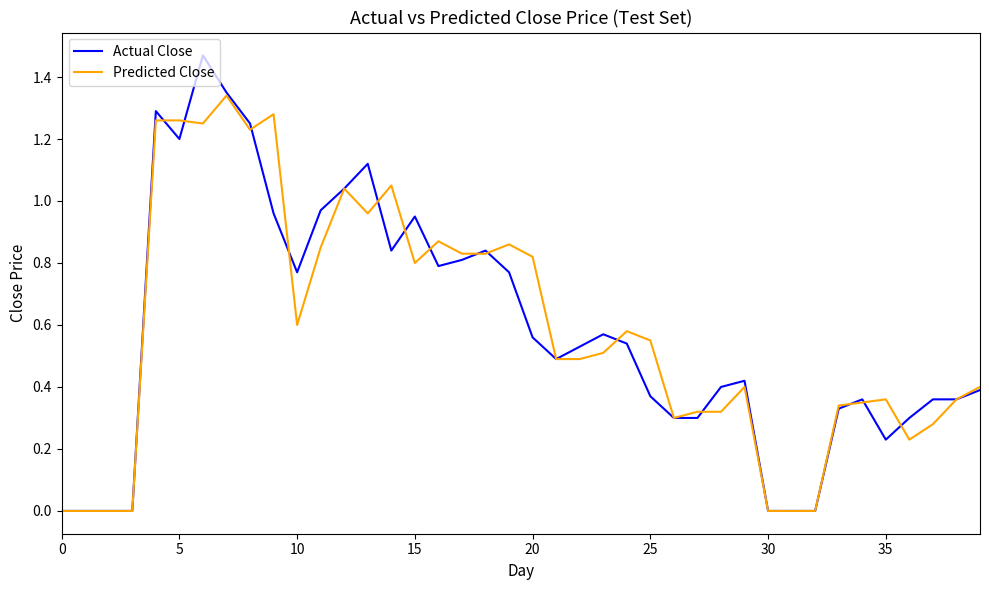

List the series in order of their peak value, highest first.

Actual Close, Predicted Close